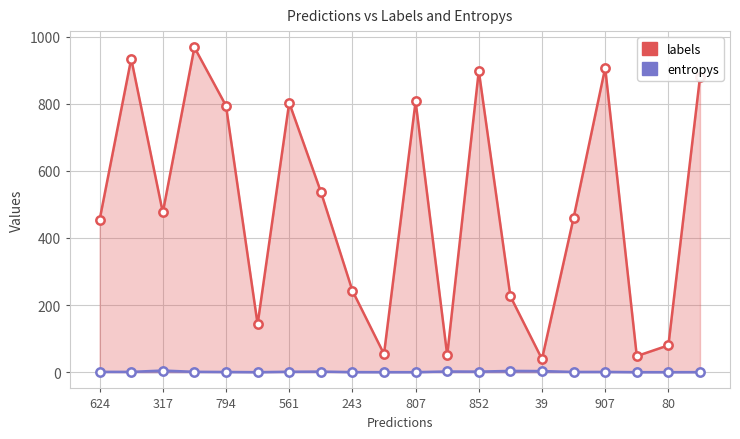

Is the value of labels at 39 greater than the value of entropys at 852?

Yes